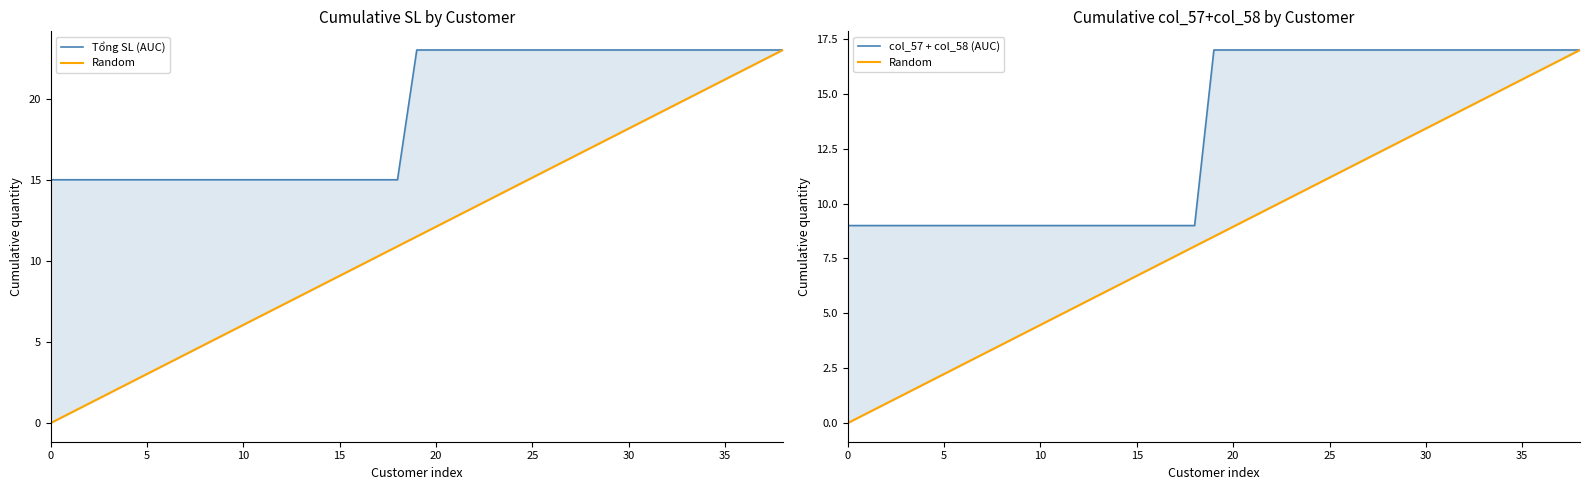

What is the label of the 12th point from the right?

27